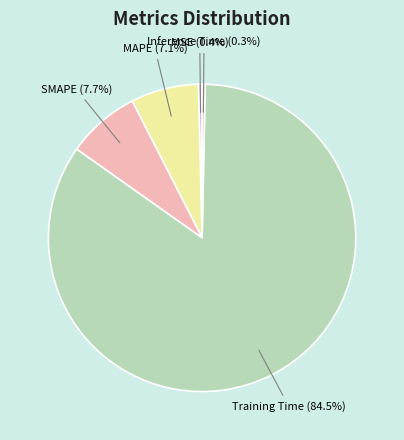

True or false: MAPE accounts for 2% of the total.

False